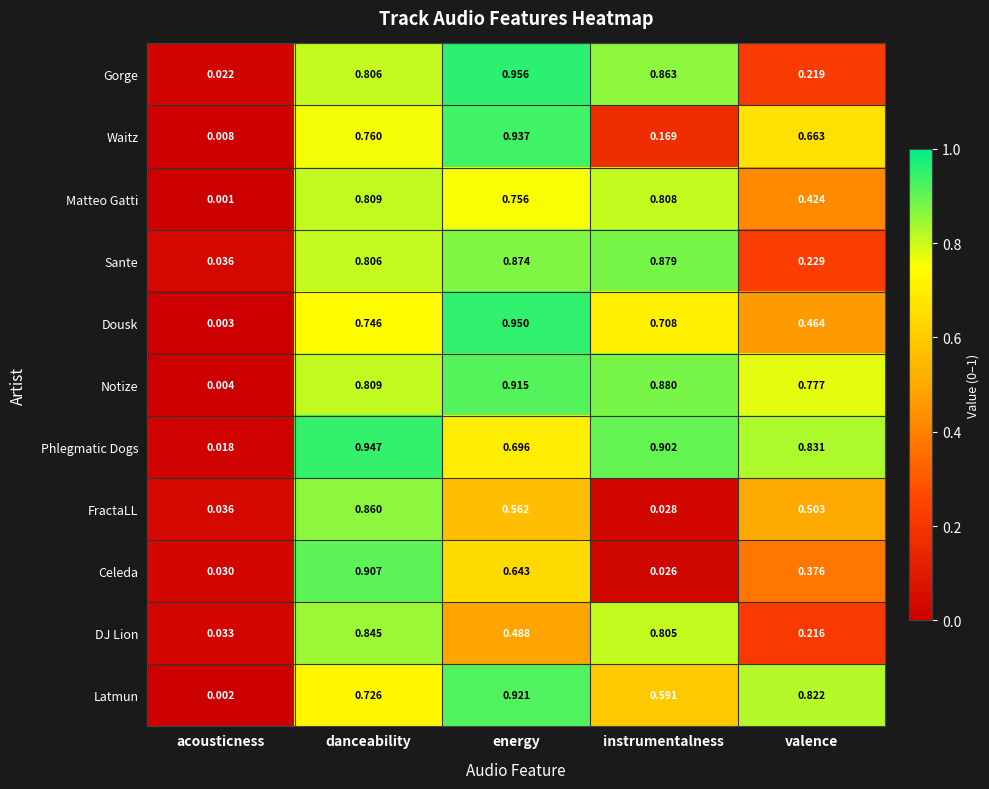

Which series has the largest range (max minus min)?

Dousk